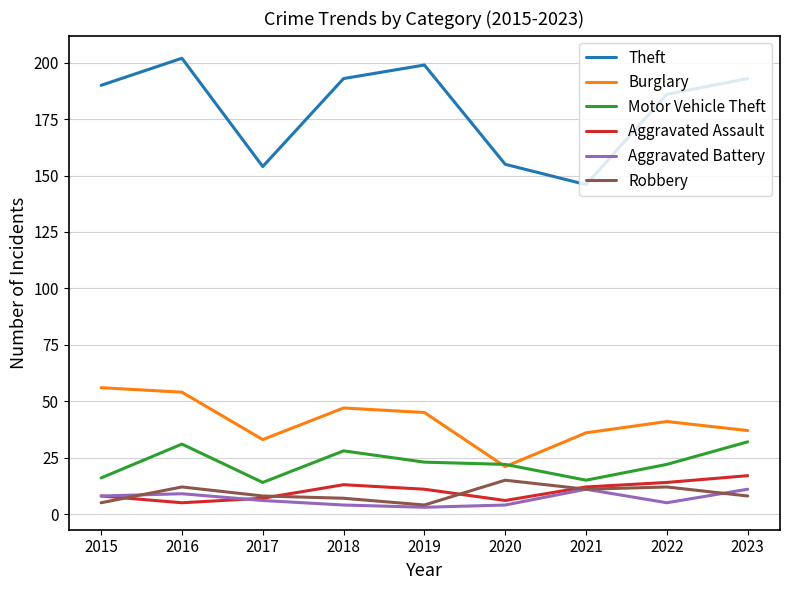

Reading left to right, extract all data points from this chart.

Theft: 190	202	154	193	199	155	146	186	193
Burglary: 56	54	33	47	45	21	36	41	37
Motor Vehicle Theft: 16	31	14	28	23	22	15	22	32
Aggravated Assault: 8	5	7	13	11	6	12	14	17
Aggravated Battery: 8	9	6	4	3	4	11	5	11
Robbery: 5	12	8	7	4	15	11	12	8